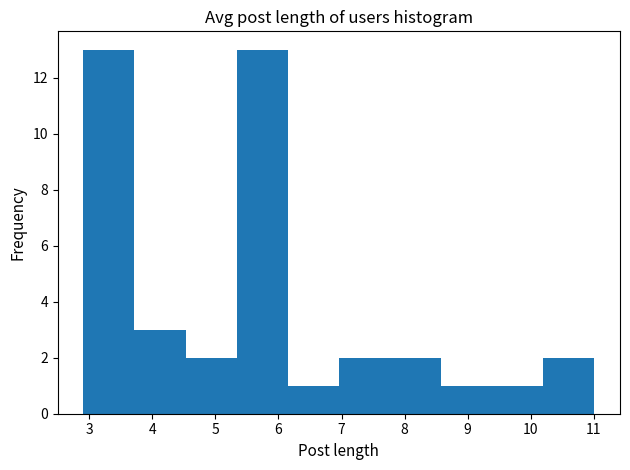

Reading left to right, transcribe this chart: for each bar, give the range it covers on the x-axis and its height. Neither the bar edges nor the heights are printed on the chart, so give them approximately, as read against the axes.

2.9 to 3.7: 13
3.7 to 4.5: 3
4.5 to 5.3: 2
5.3 to 6.1: 13
6.1 to 7.0: 1
7.0 to 7.8: 2
7.8 to 8.6: 2
8.6 to 9.4: 1
9.4 to 10.2: 1
10.2 to 11.0: 2